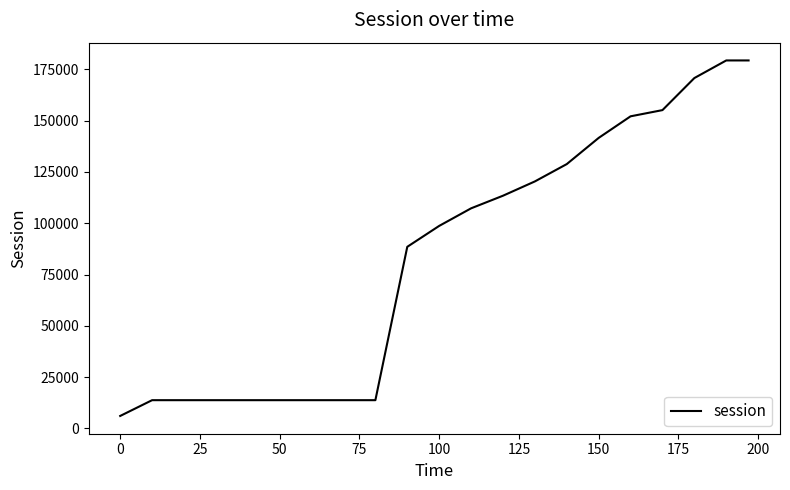

How many series are shown in this chart?

1